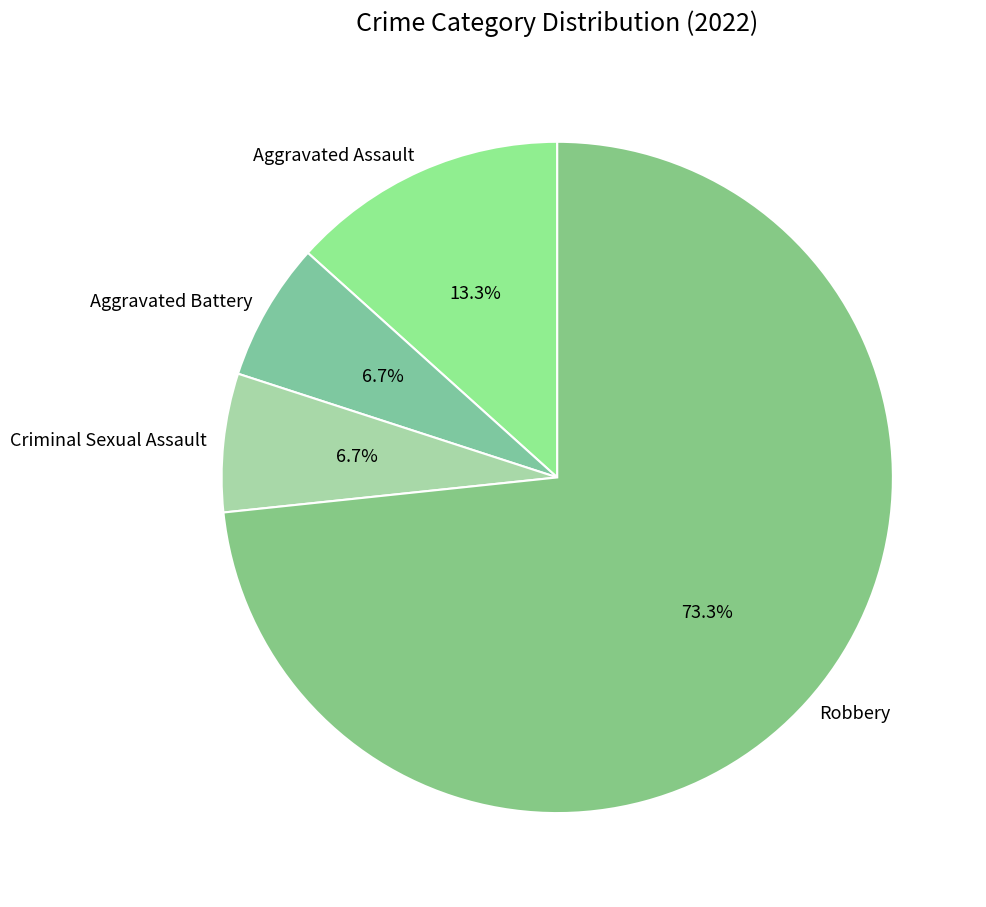

To the nearest percent, what is the combined percentage of Robbery and Aggravated Assault?

87%